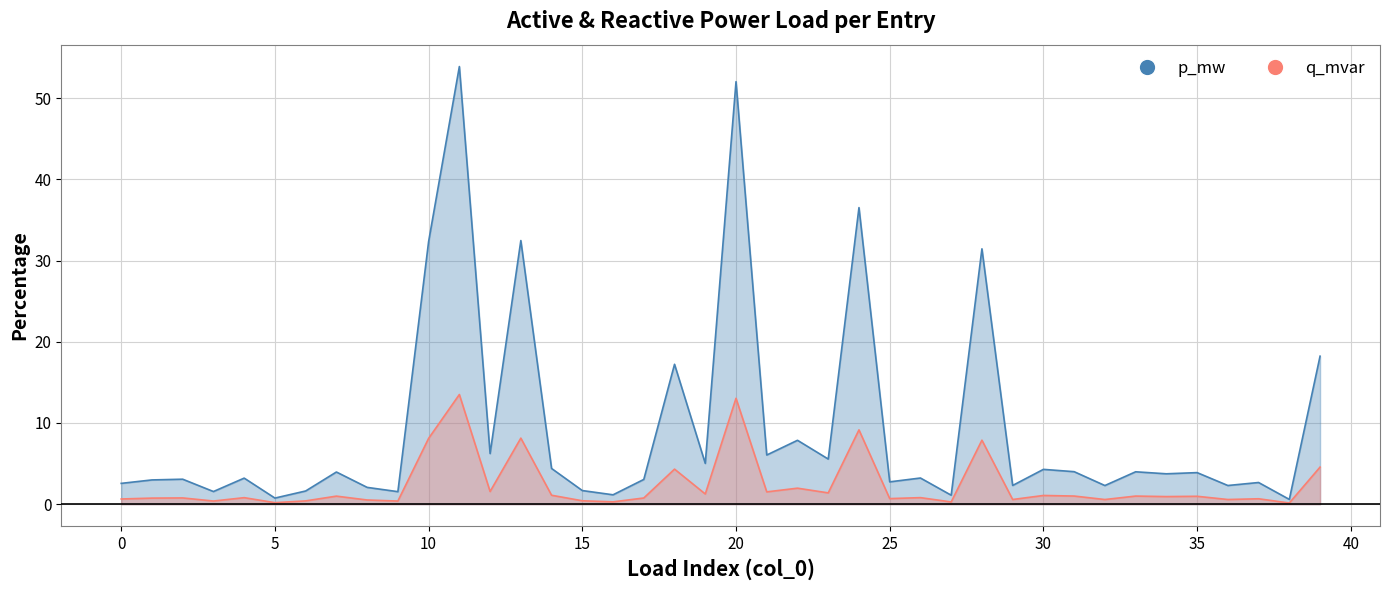

The q_mvar series shows 0.8 at 17. True or false?

True